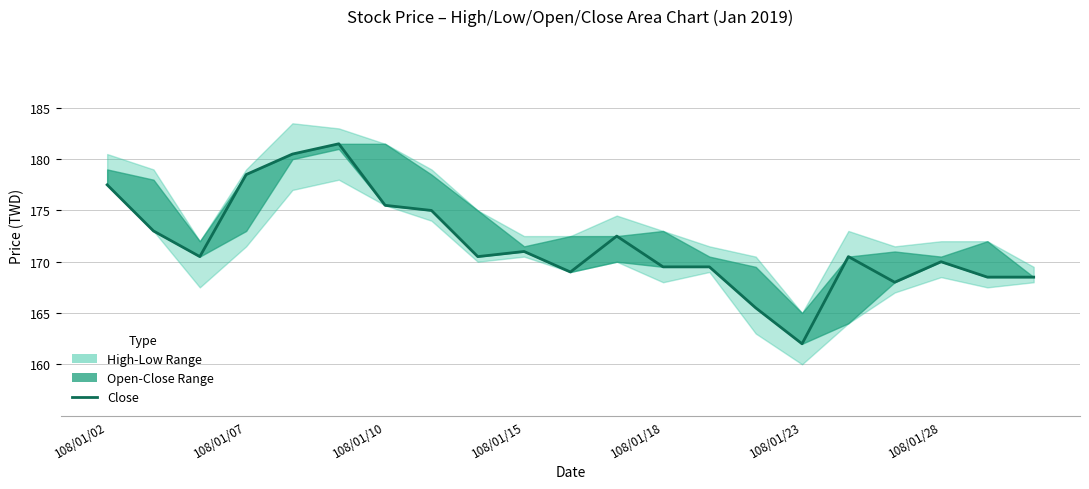

How many data points are above 170?

12